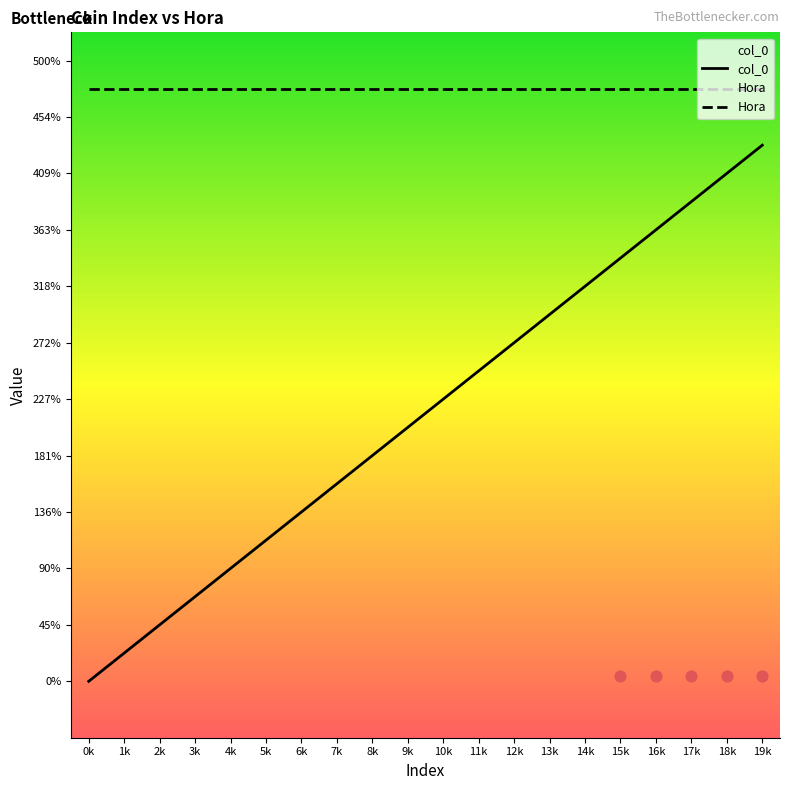

Which series contains the lowest Y value?

col_0